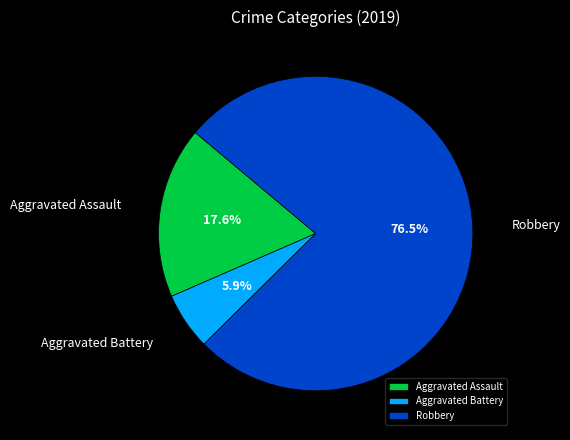

True or false: Aggravated Assault accounts for 18% of the total.

True